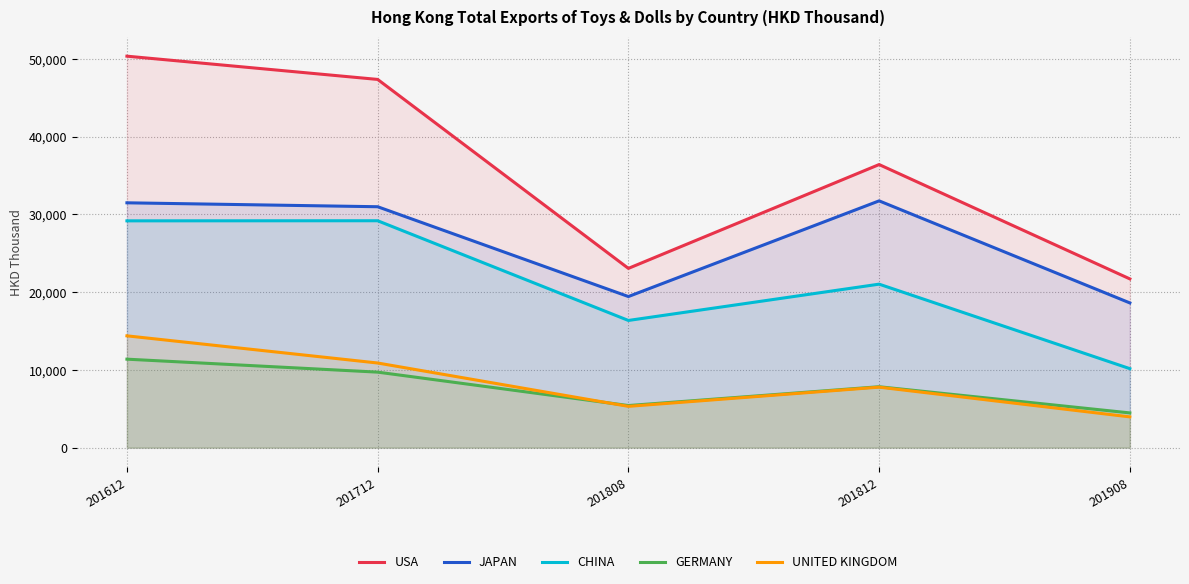

True or false: USA and UNITED KINGDOM intersect in this chart.

False